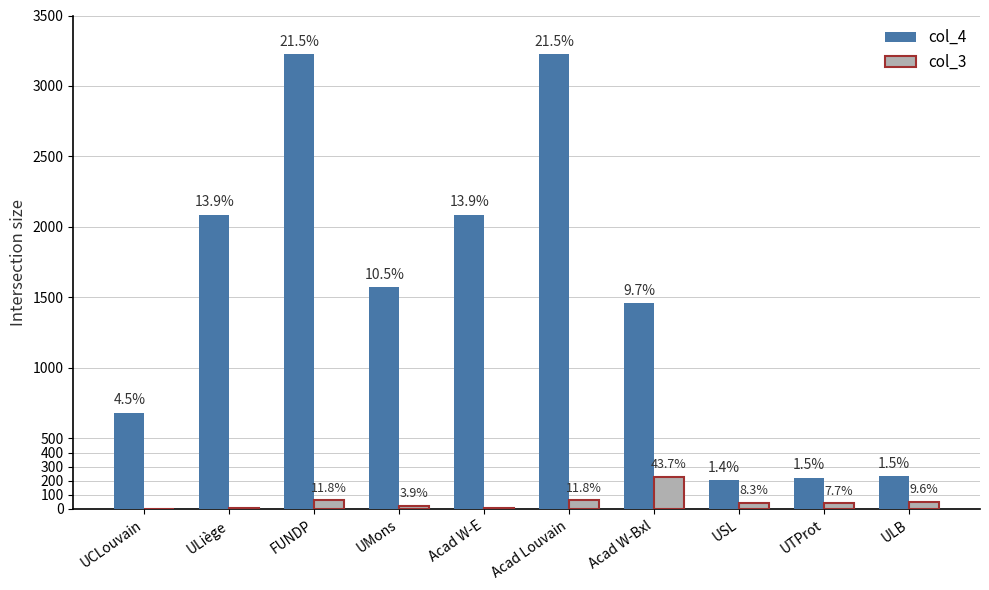

True or false: col_3 has a value of 27 at ULB.

False